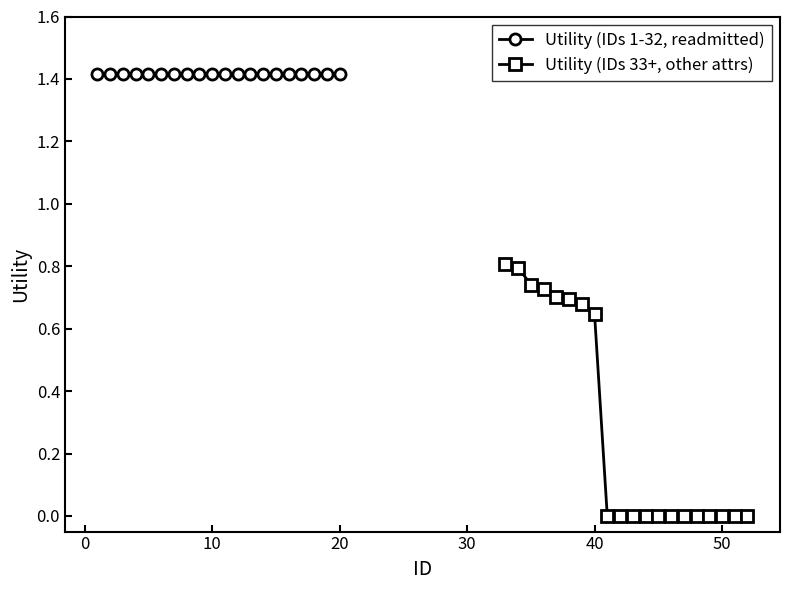

Is it true that Utility (IDs 33+, other attrs) equals -0.4 at 50?

False